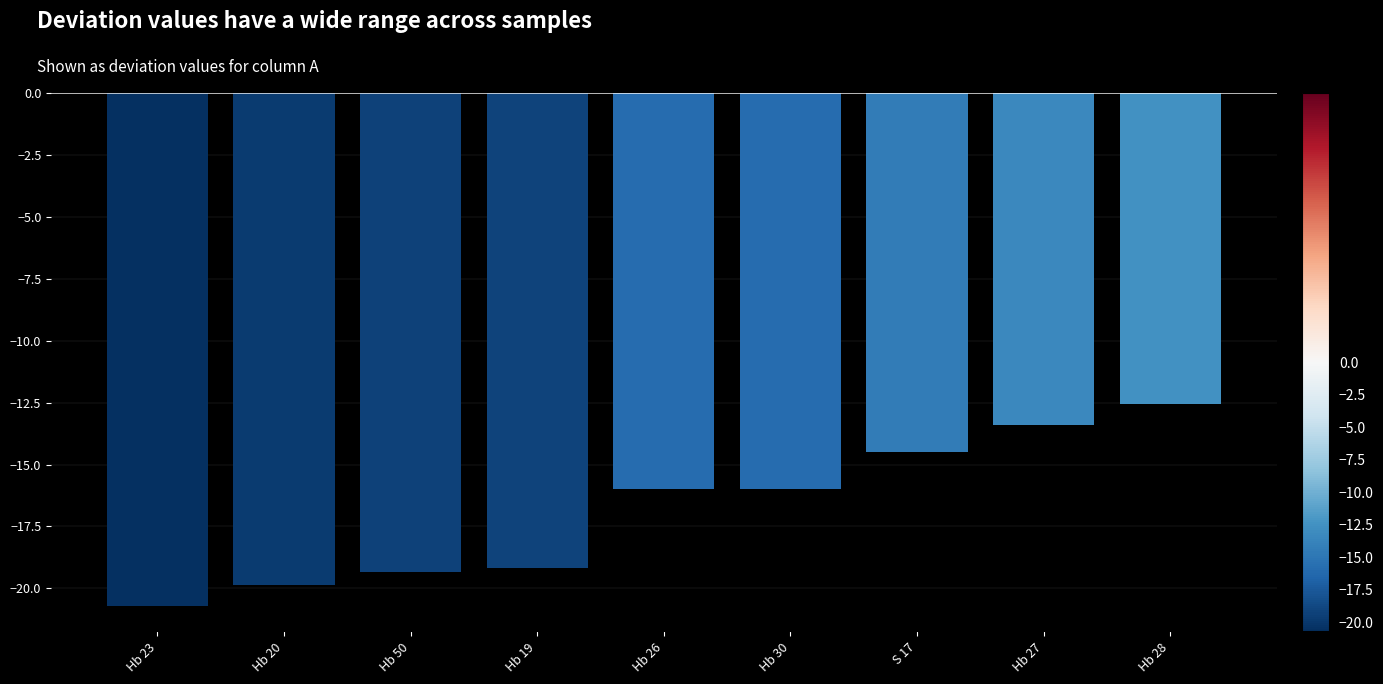

Where does the data first go above -15?

S 17